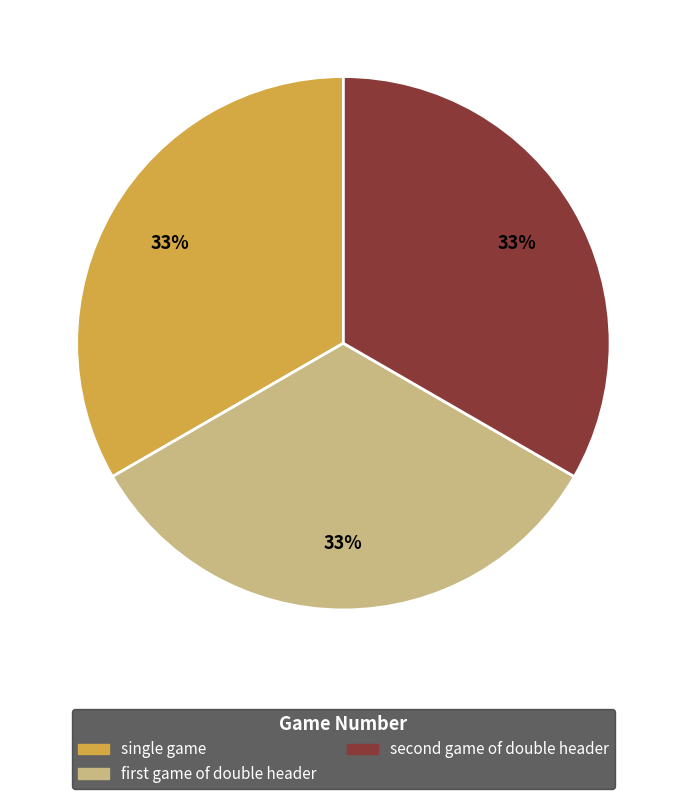

How many slices are in this pie chart?

3